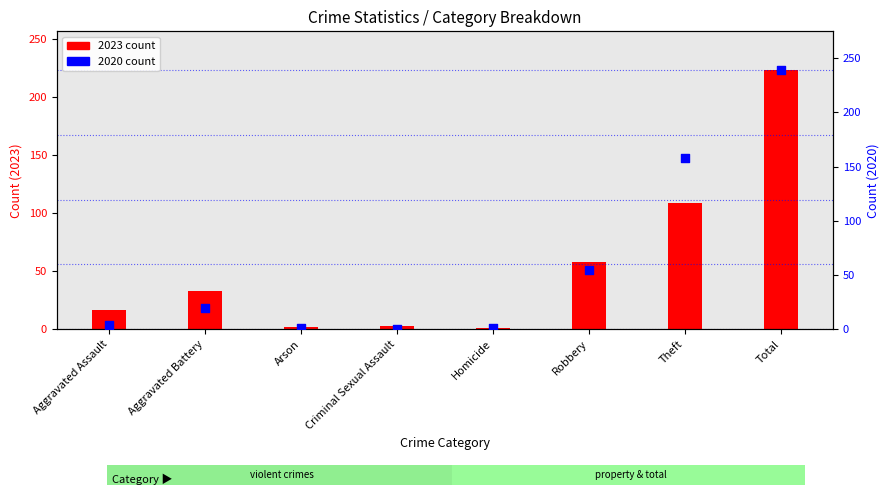

What is the total value across all series at Arson?

3